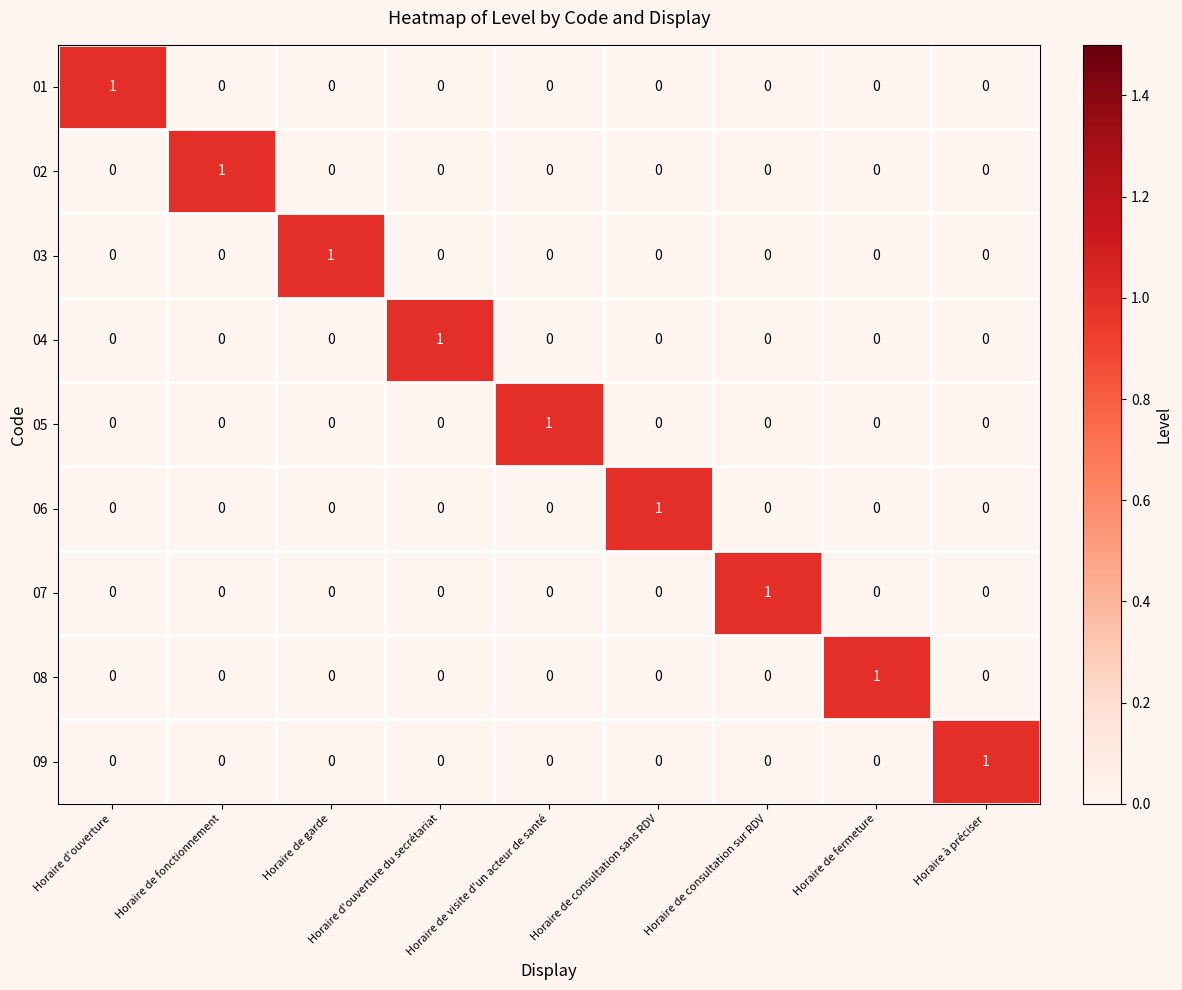

The 08 series shows 0 at Horaire d'ouverture du secrétariat. True or false?

True